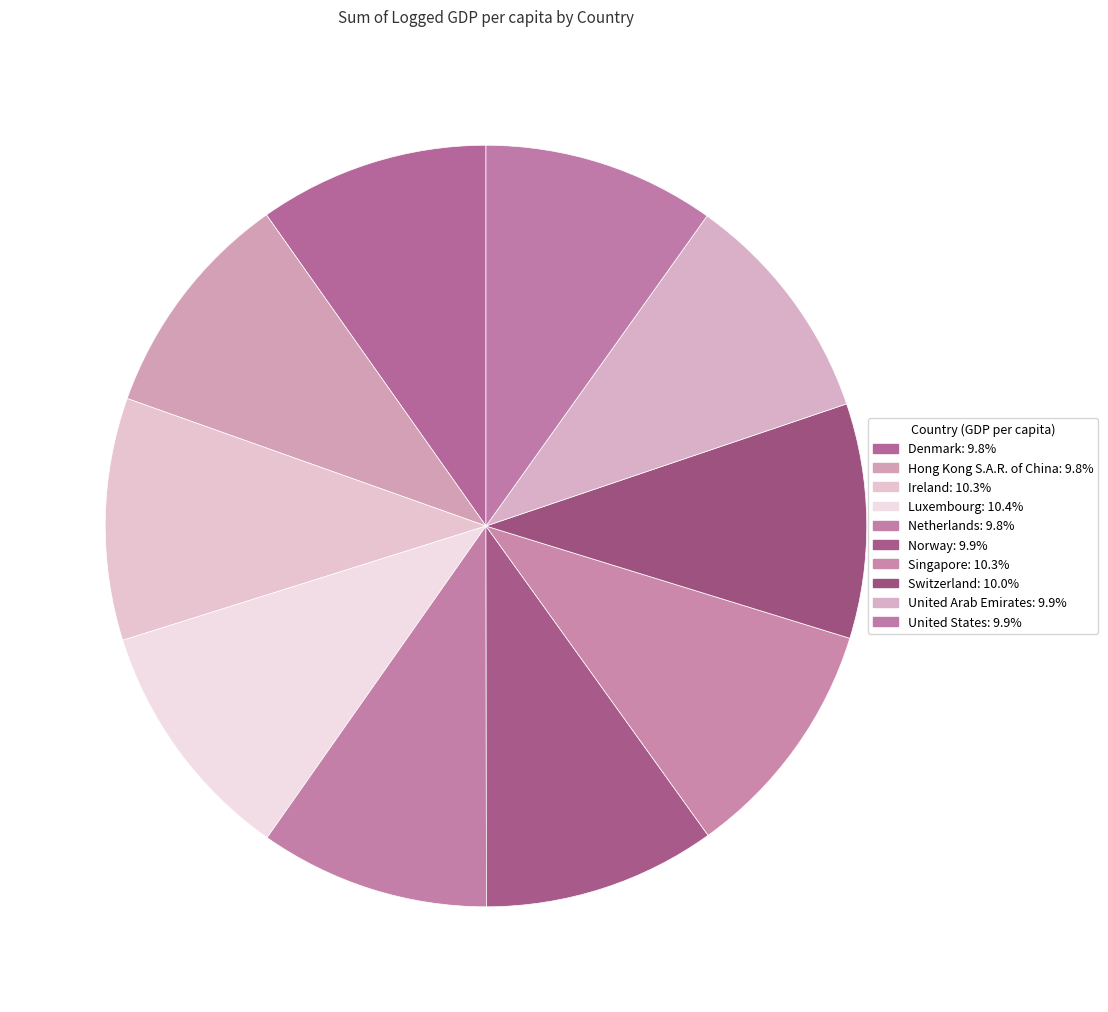

What percentage is NOT represented by United States?

90.1%